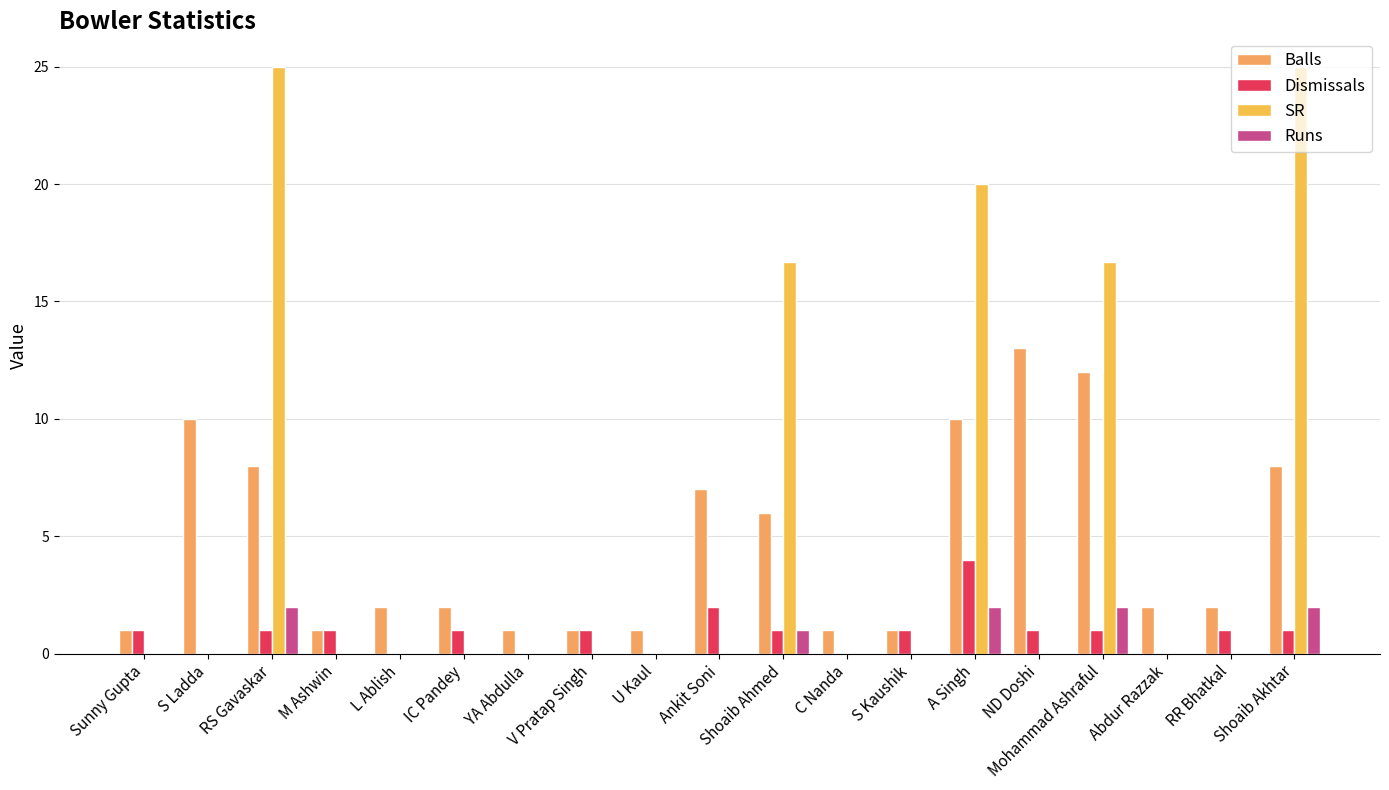

How many categories are shown in the chart?

19